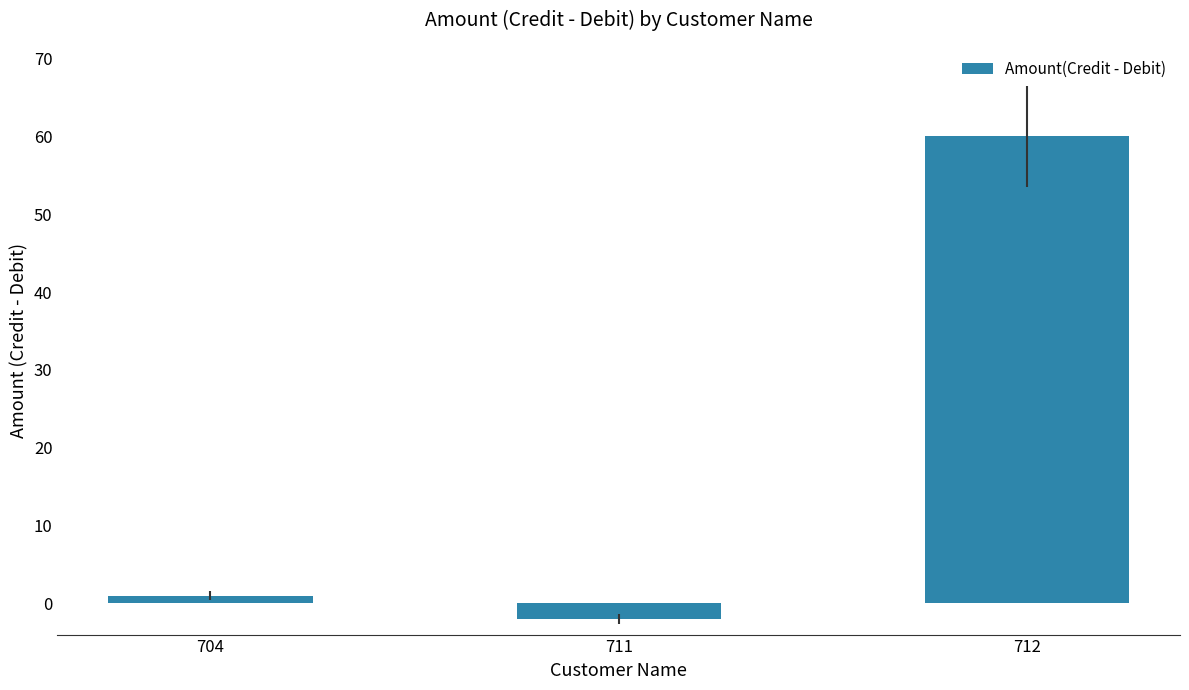

Reading left to right, list all the values displayed in this chart.

1	-2	60